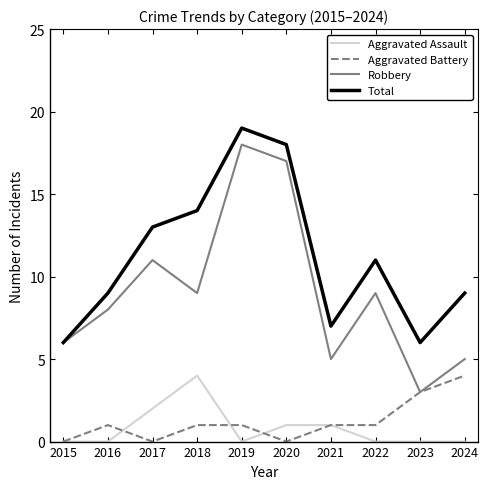

The value of Robbery at 2018 is 15. True or false?

False